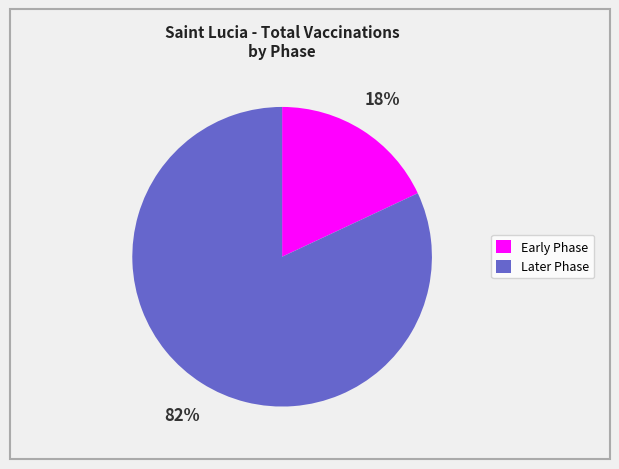

Which category has the smallest portion of the pie?

Early Phase